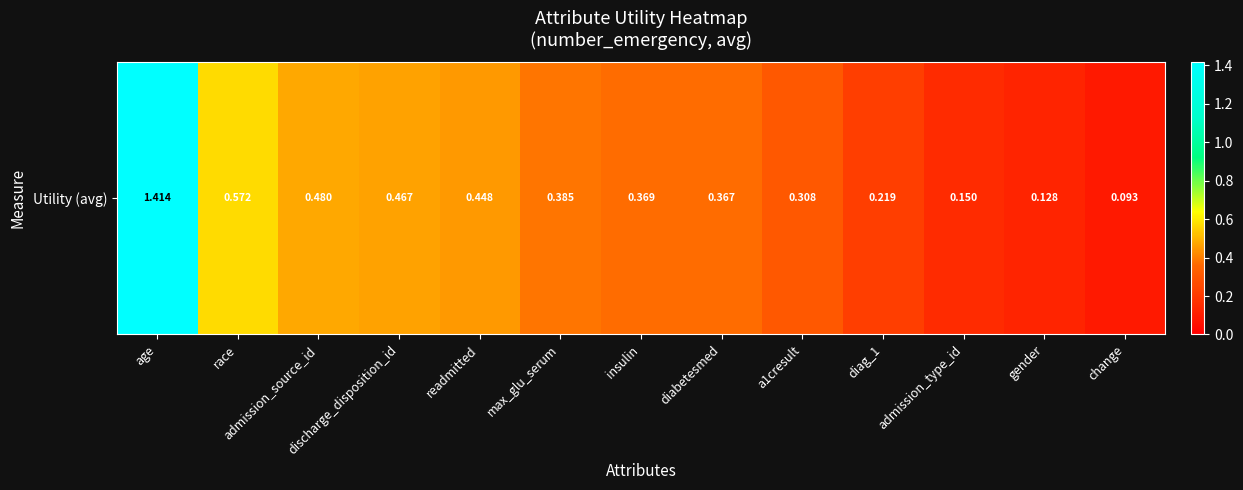

True or false: the data shows 0.1 at change.

True